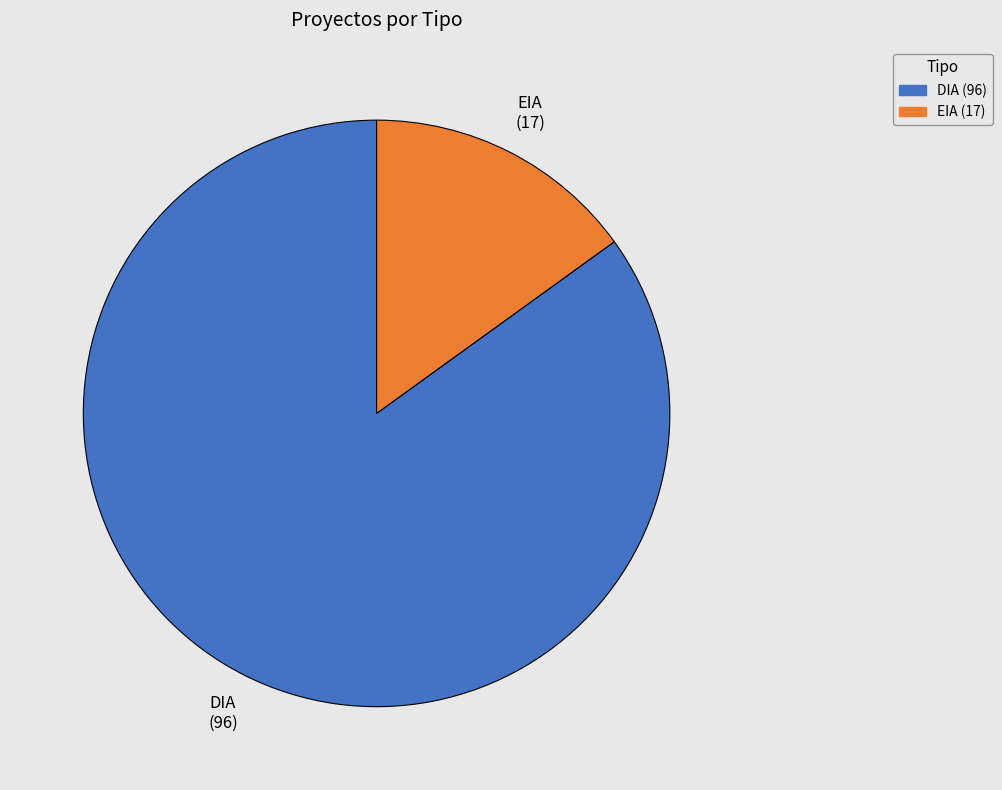

How many slices are in this pie chart?

2